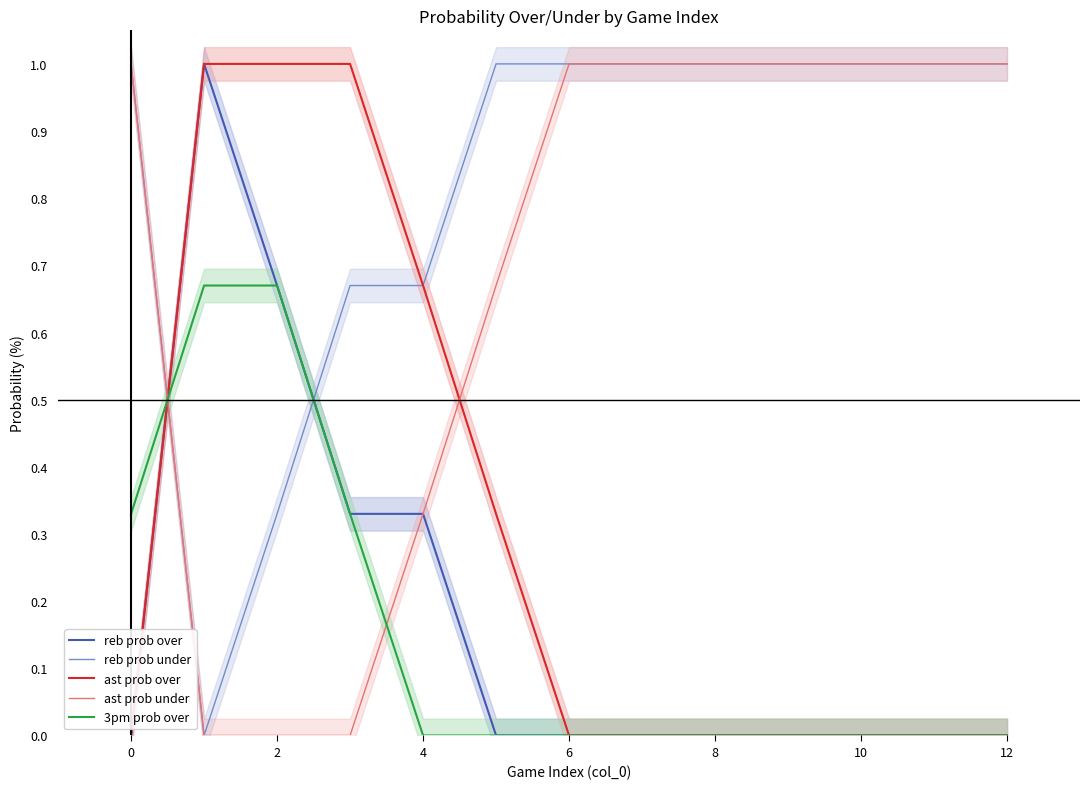

The value of ast prob under at 12 is 1.8. True or false?

False